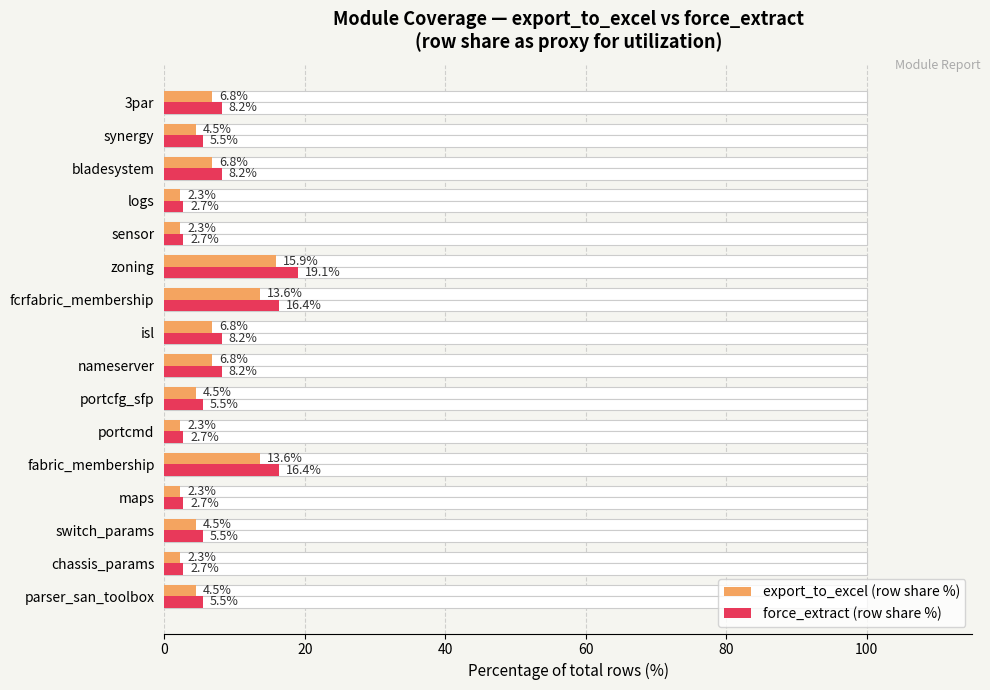

At how many categories does at least one series exceed 8?

7